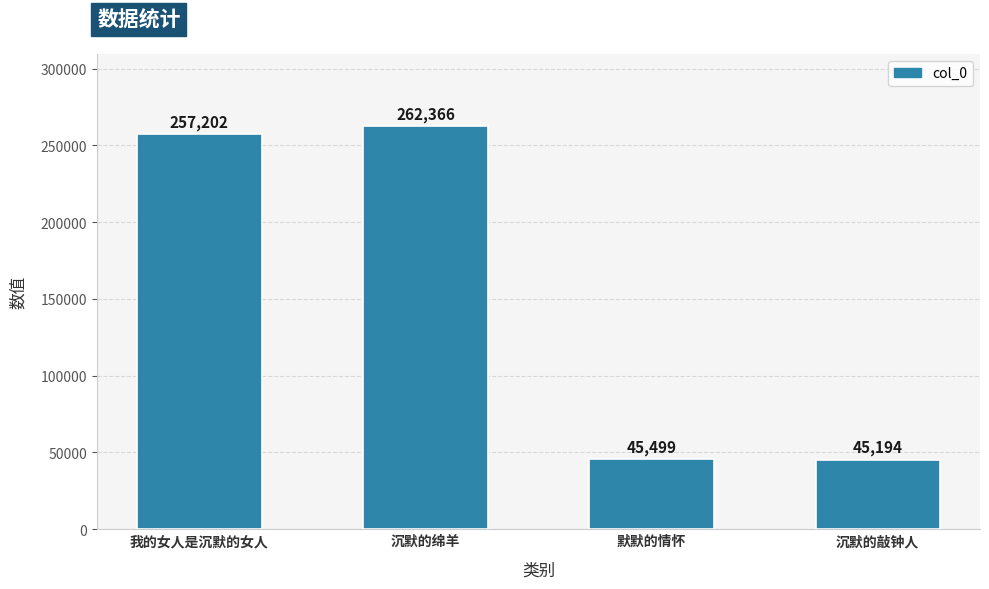

Are the bars grouped side by side (vs. stacked)?

No